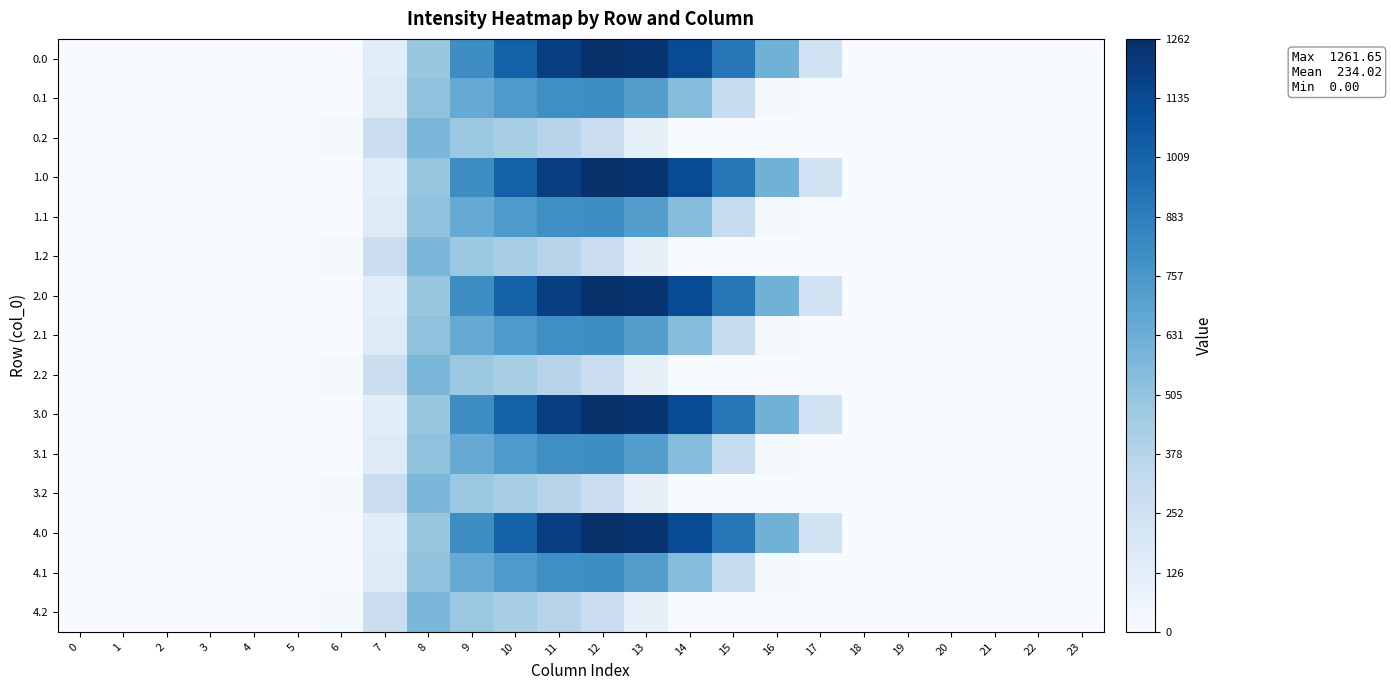

Rank the series by their maximum value, from highest to lowest.

0.0, 1.0, 2.0, 3.0, 4.0, 0.1, 1.1, 2.1, 3.1, 4.1, 0.2, 1.2, 2.2, 3.2, 4.2